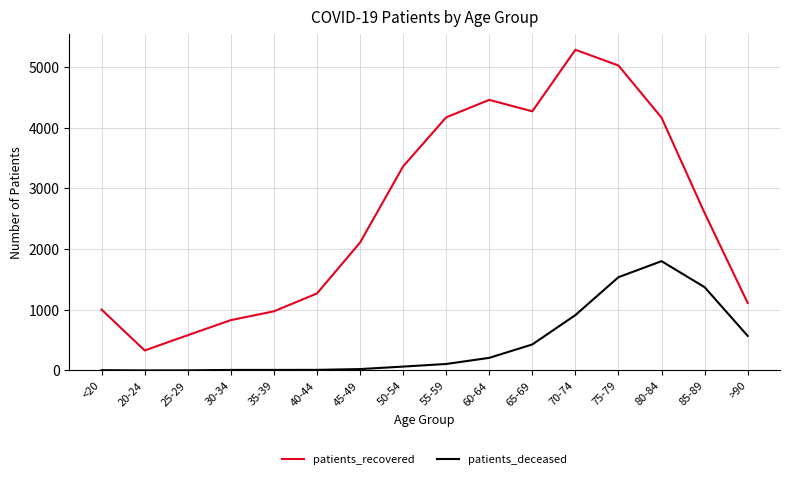

The value of patients_deceased at 80-84 is 1802. True or false?

True